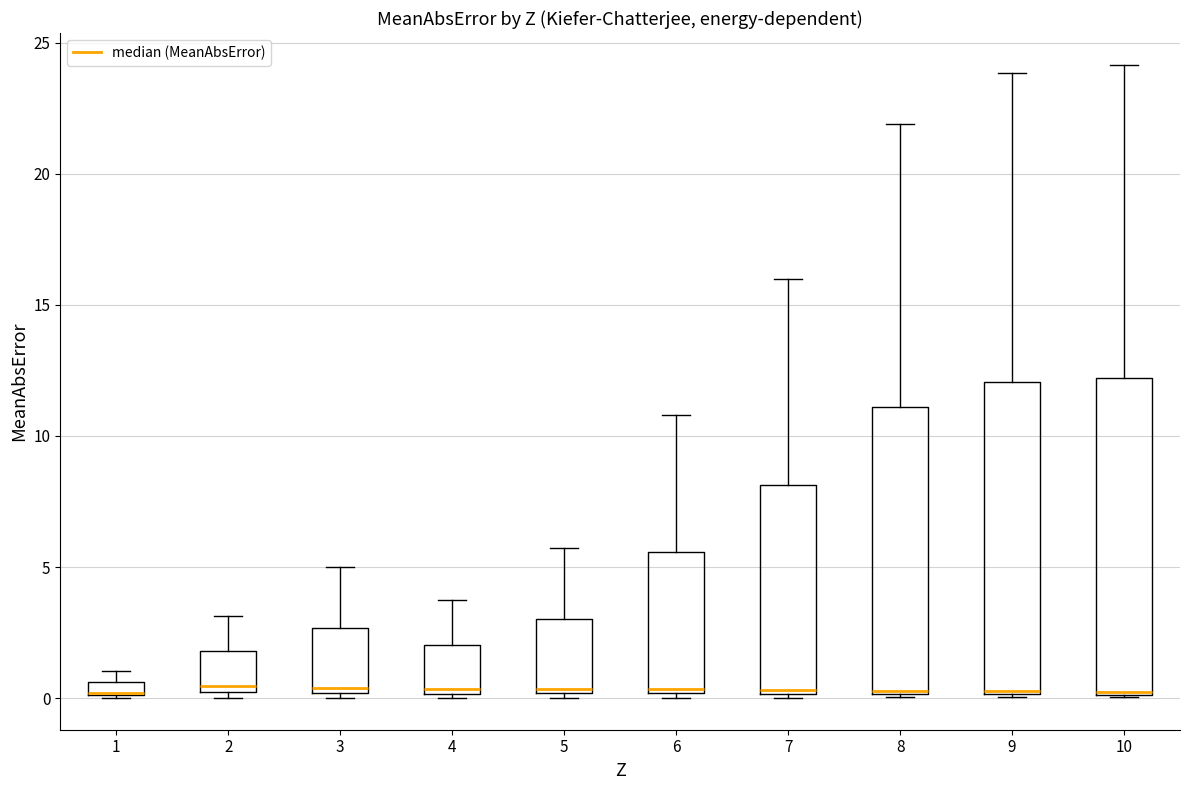

Where is the lower edge of the box at x = 2 on the y-axis? The values are not printed on the chart, so give them approximately, as read against the axis.

0.0